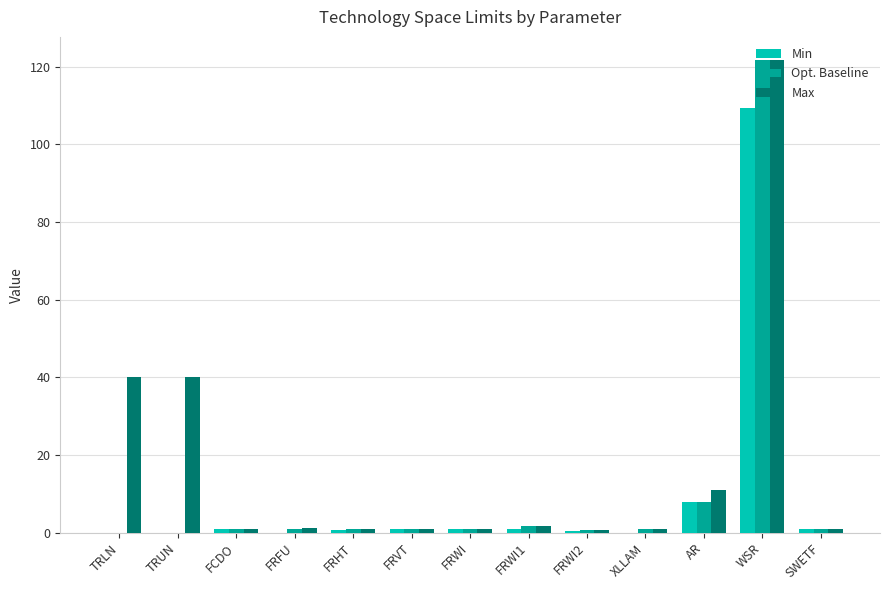

How many categories are shown in the chart?

13